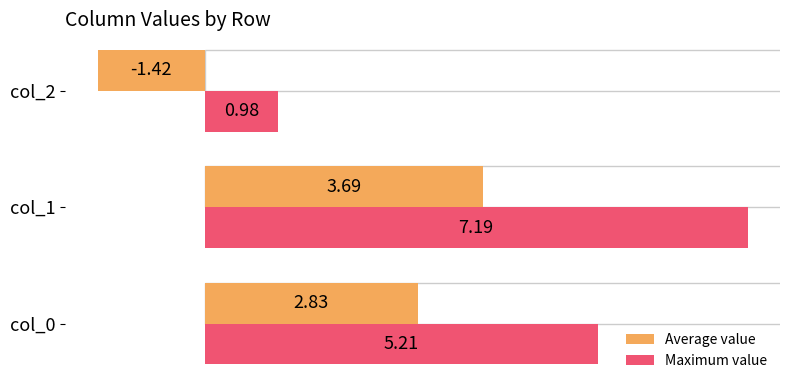

What is the sum of all Average value values?

5.1